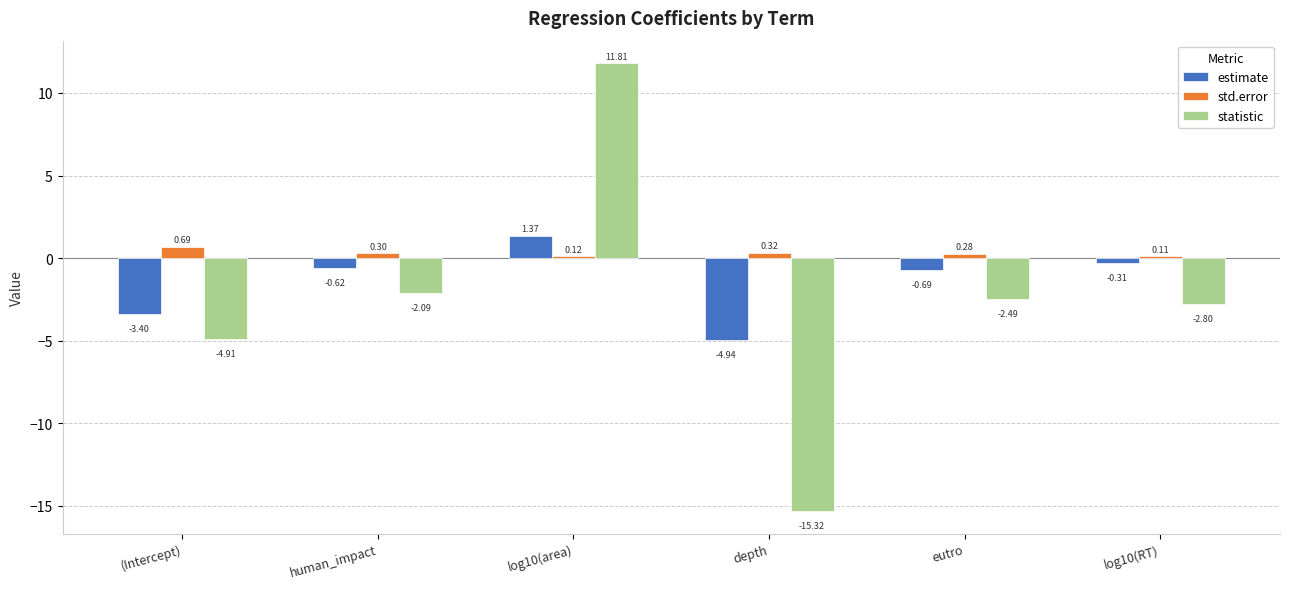

How many negative values does the statistic series have?

5